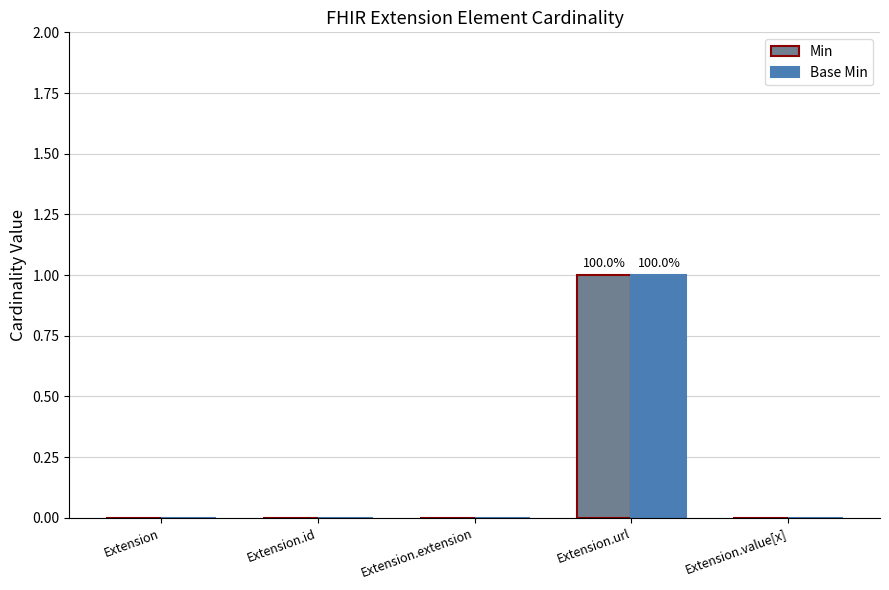

What is the highest value of the Min series?

1